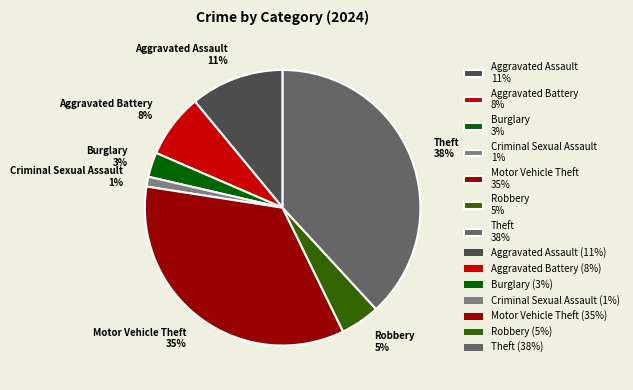

How many segments does this pie chart have?

7